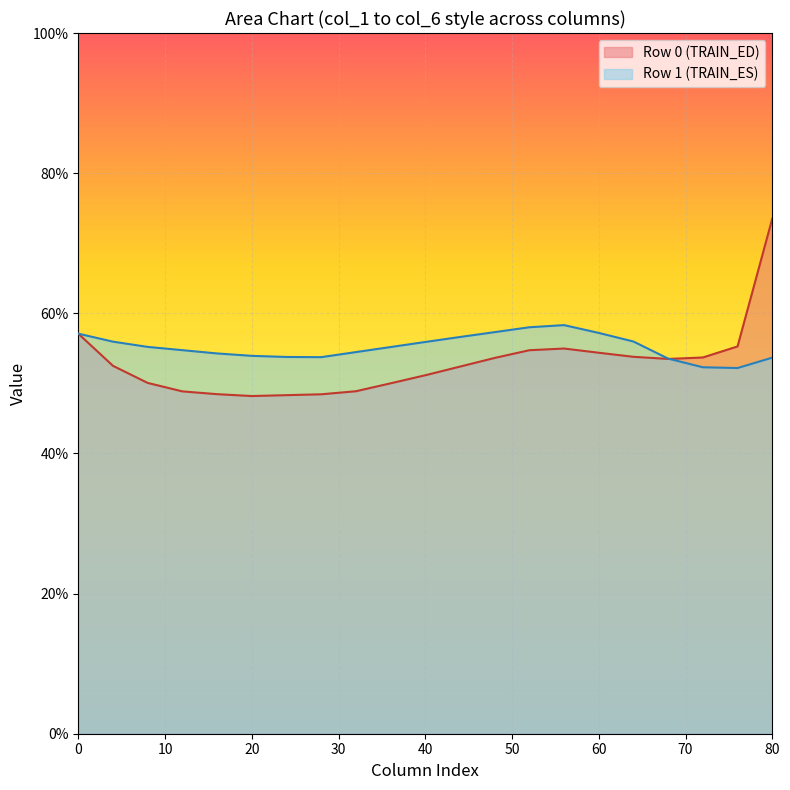

Which series has the widest spread of values?

Row 0 (TRAIN_ED)